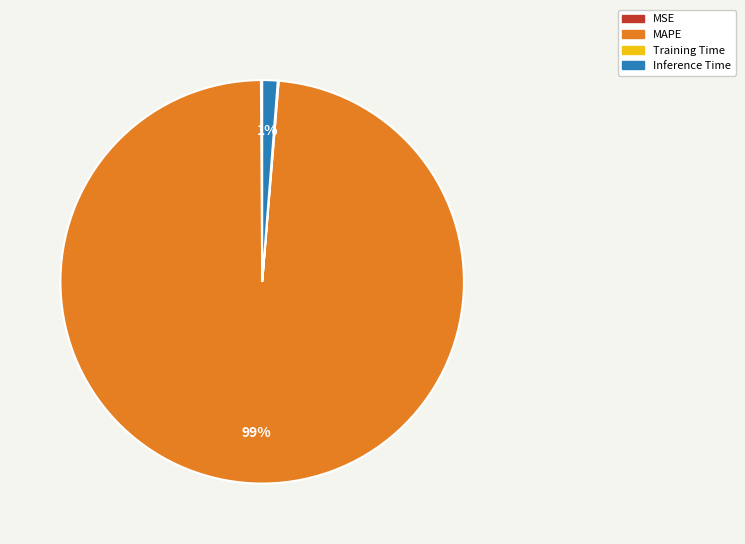

The MAPE slice represents 99% of the pie. True or false?

True